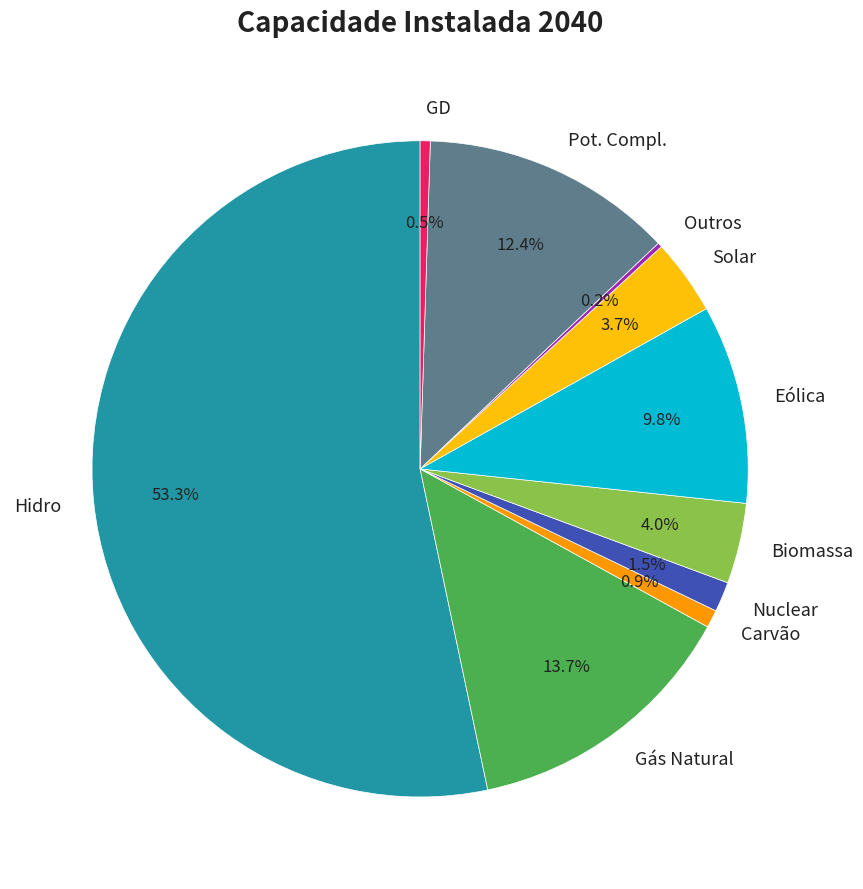

Between Carvão and Hidro, which is larger?

Hidro